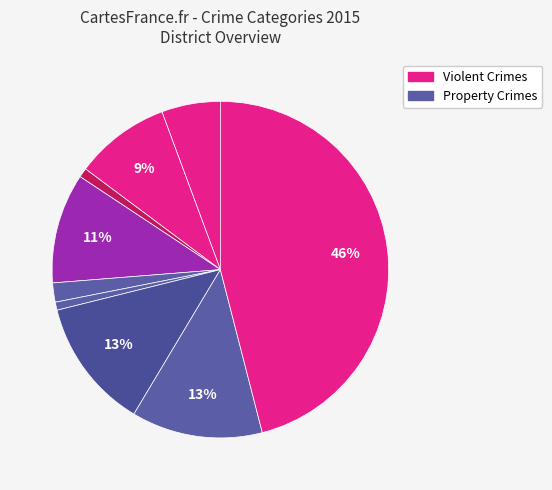

How many slices are in this pie chart?

9